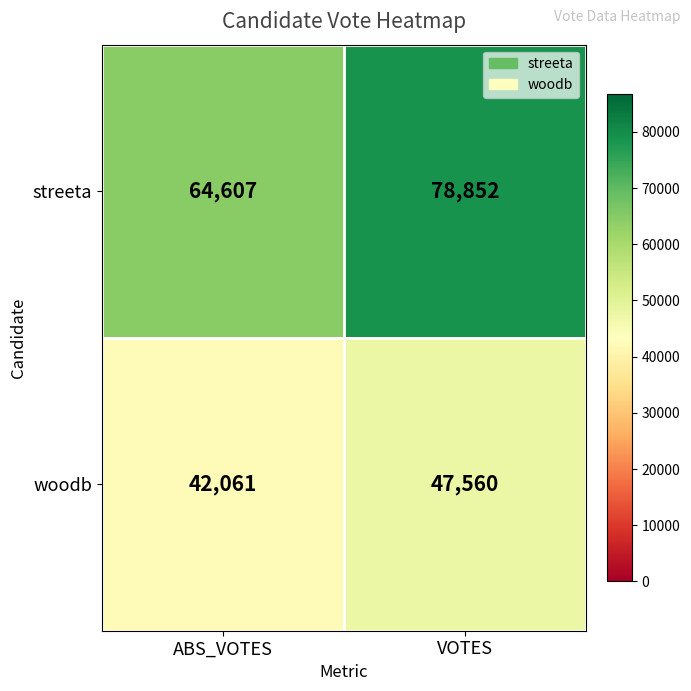

Reading left to right, what are all the values shown in this chart?

streeta: ABS_VOTES=64607	VOTES=78852
woodb: ABS_VOTES=42061	VOTES=47560